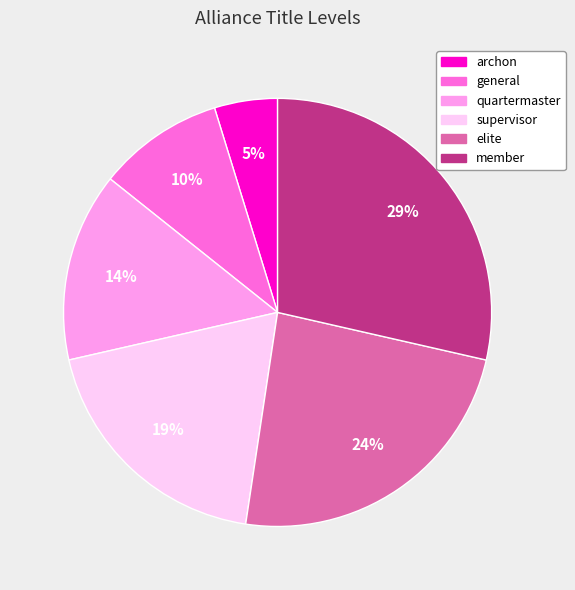

How many slices are in this pie chart?

6